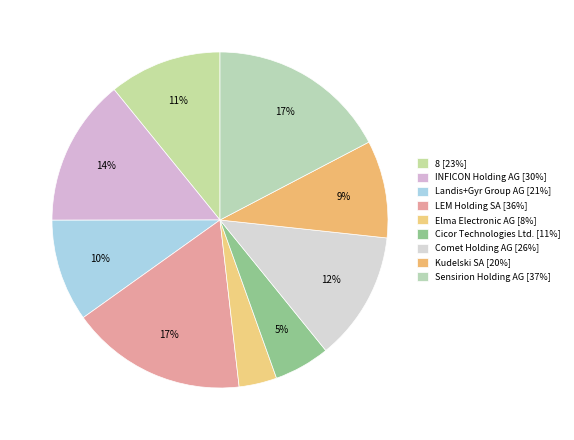

Count the number of slices in the pie.

9